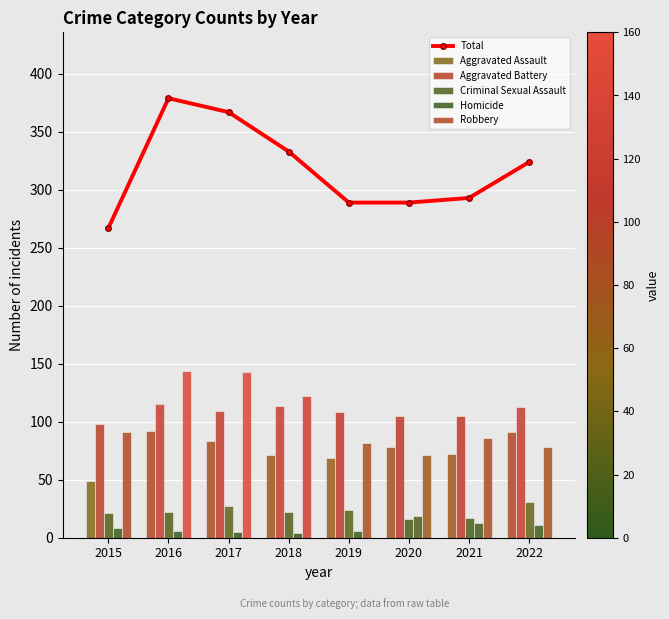

What is the difference between the Aggravated Assault values at 2022 and 2018?

20